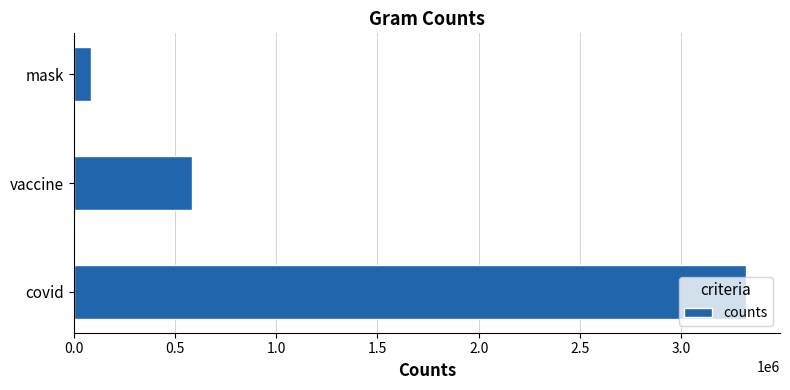

What is the sum of all values?

3992880